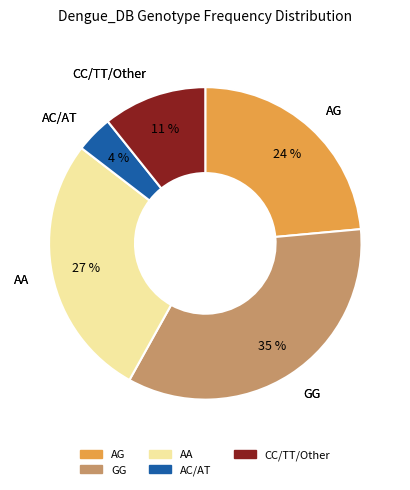

To the nearest percent, what is the difference between the largest and smallest slice percentages?

31%